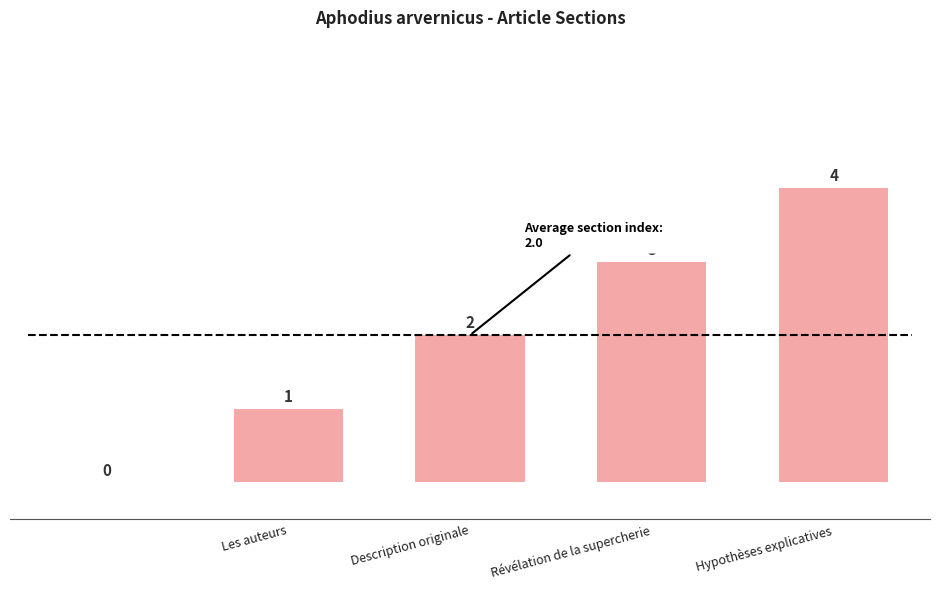

What is the maximum value shown in the chart?

4